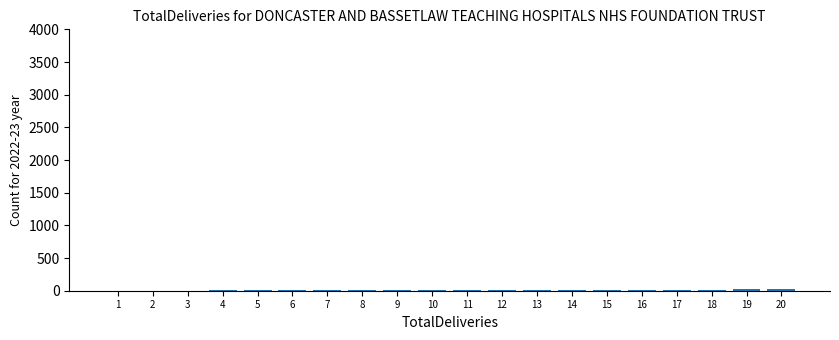

What is the sum of all values?

210